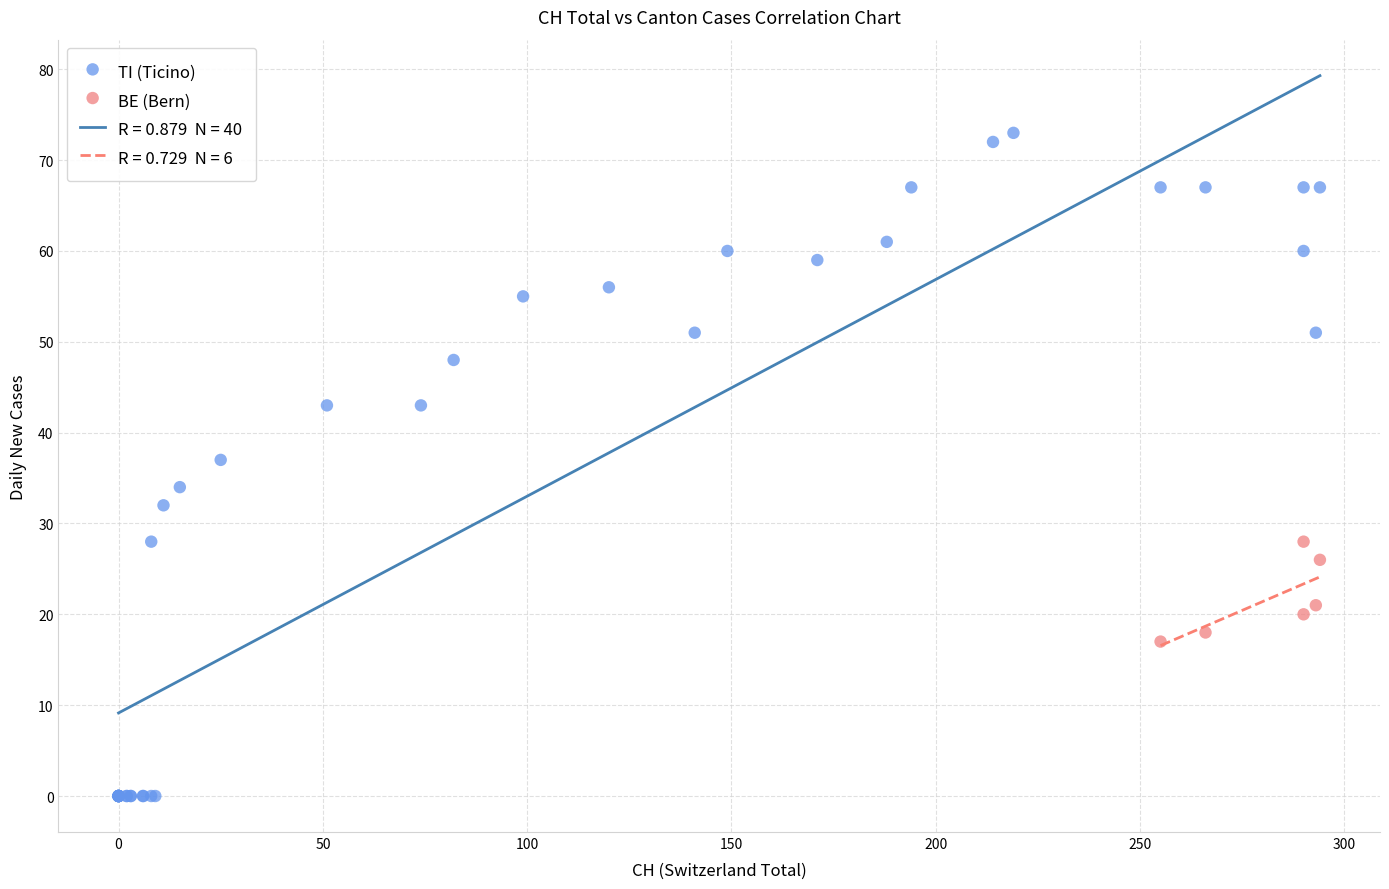

Which series reaches the minimum Y coordinate?

TI (Ticino)